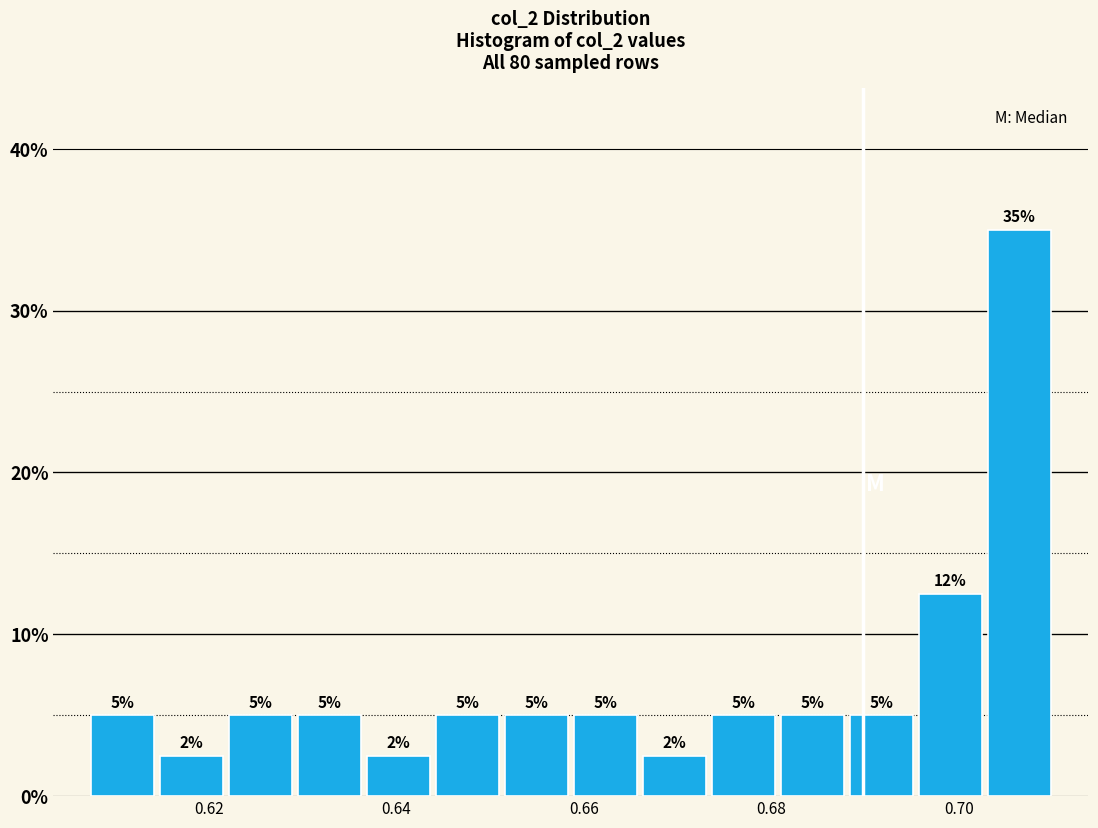

Read against the x-axis, roughly where is the centre of the tallest bar?

0.706